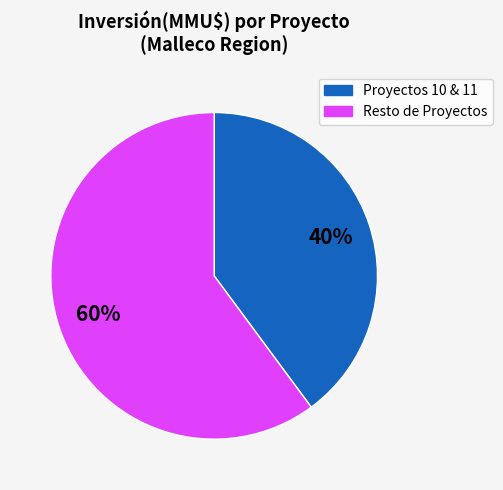

Does any single category account for the majority?

Yes